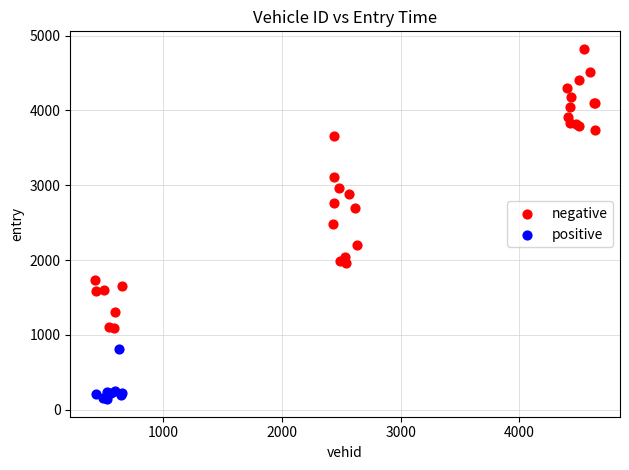

Which series has the widest spread of Y values?

negative